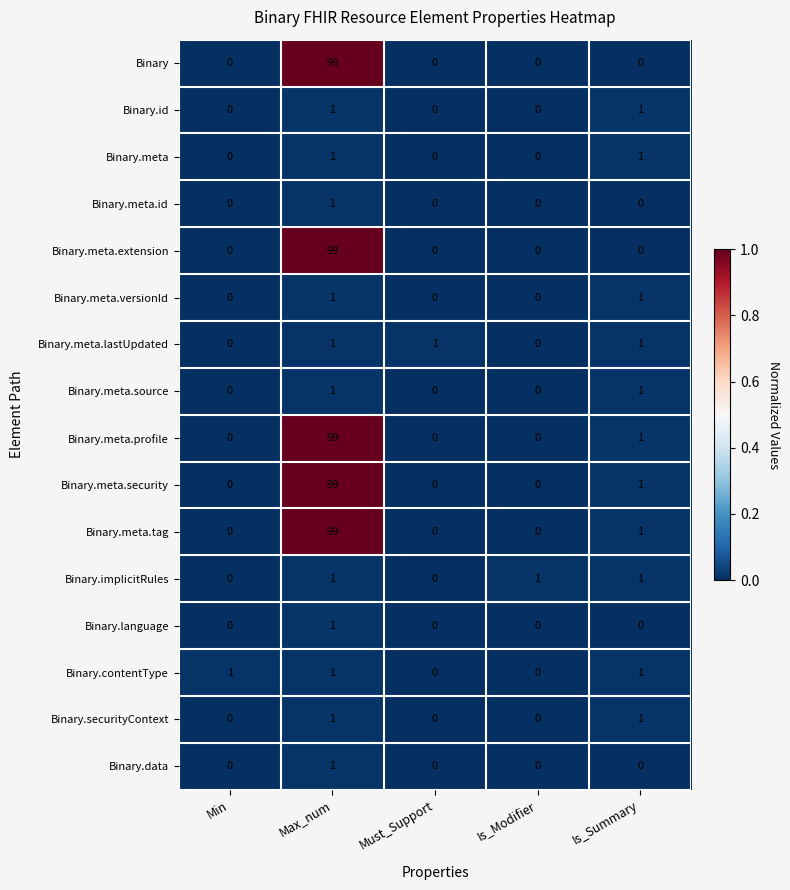

At which category is the sum across all series the highest?

Max_num